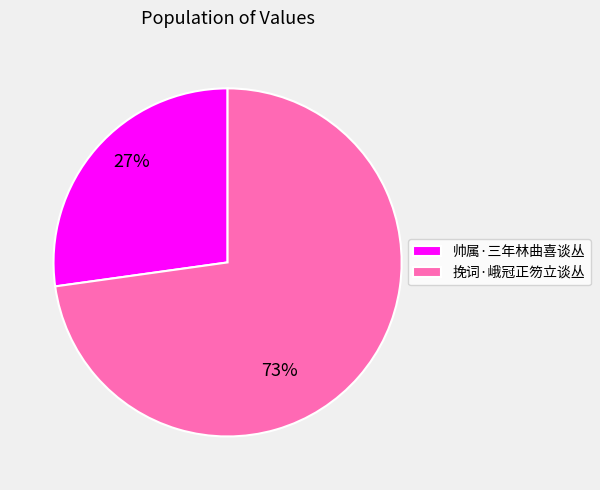

What portion of the pie excludes 帅属·三年林曲喜谈丛?

72.8%